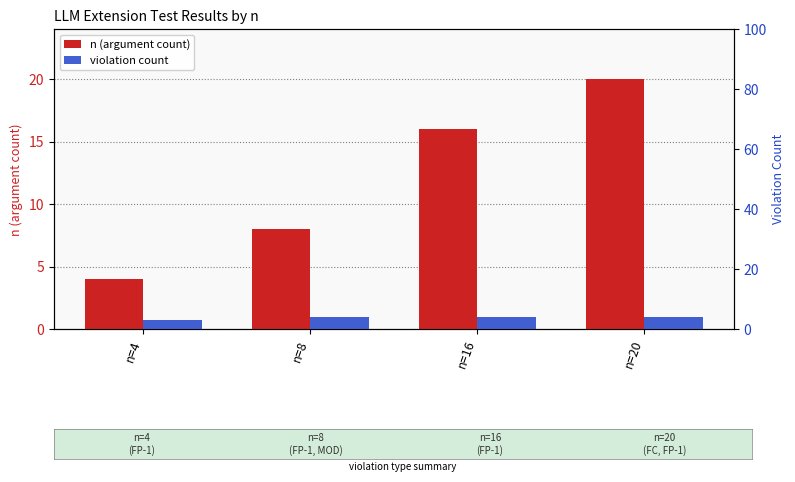

How many bars are there in each group?

2